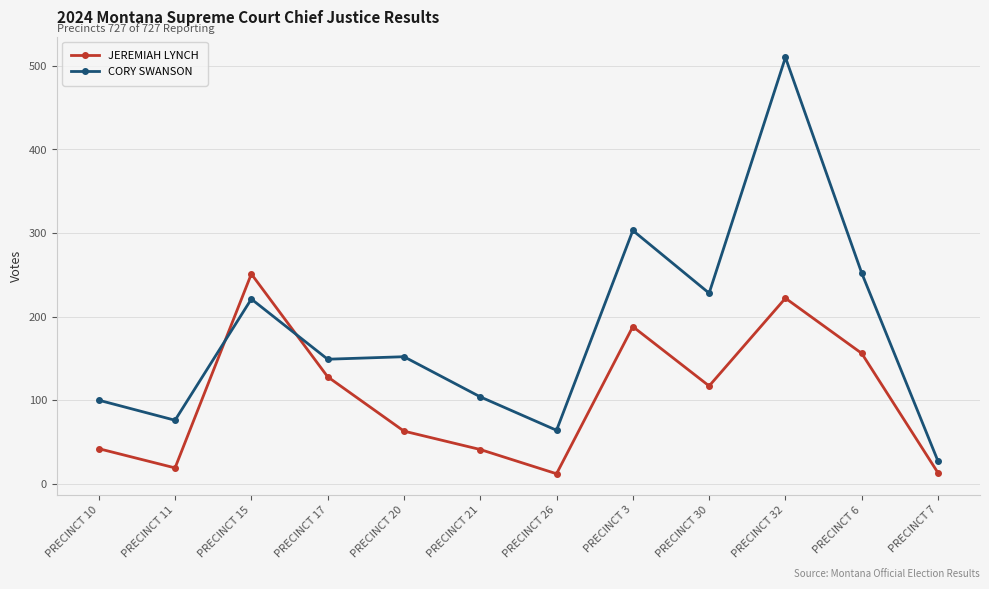

Where is the first local minimum for JEREMIAH LYNCH?

PRECINCT 11